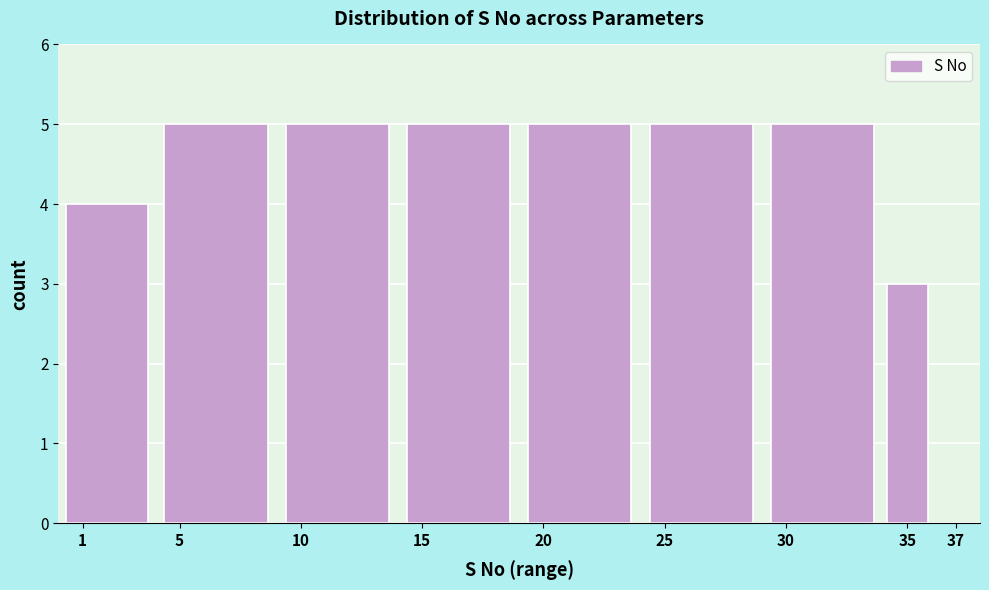

Reading left to right, what are all the values shown in this chart?

4	5	5	5	5	5	5	3